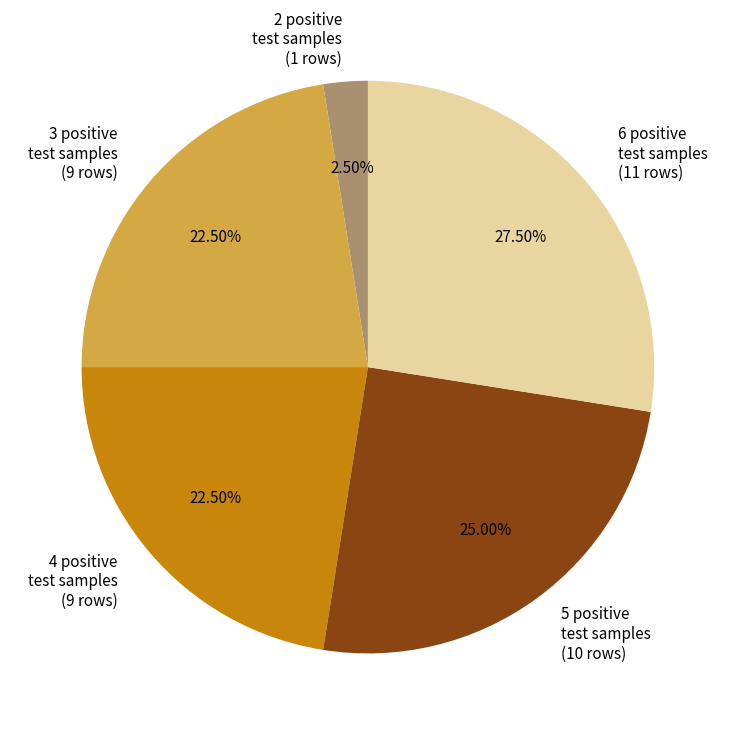

Between 6 and 3, which is larger?

6